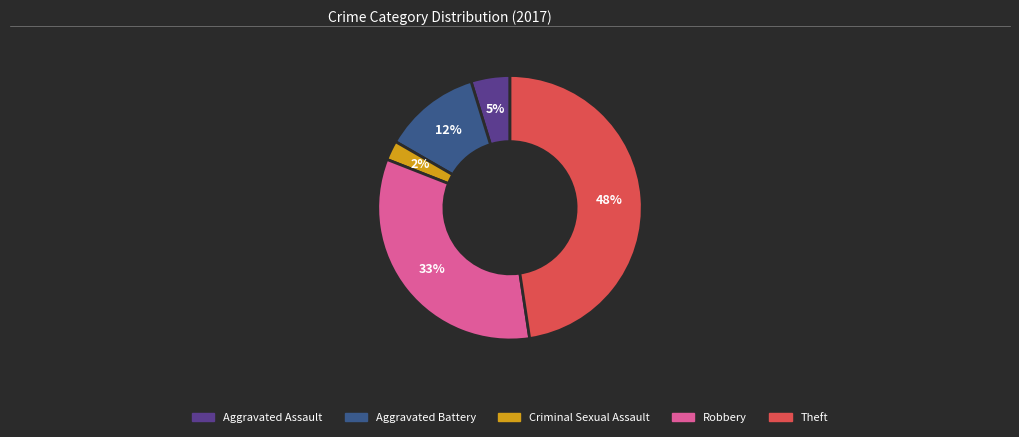

Is it true that Aggravated Battery is 12% of the pie?

True